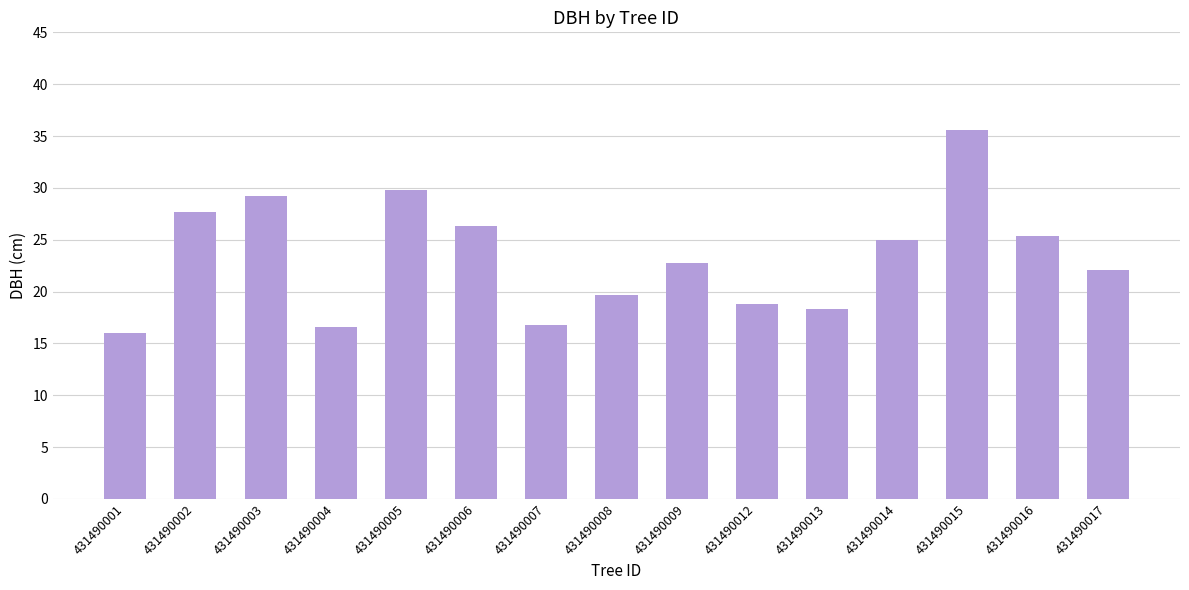

What is the value of the 6th bar from the left?

26.3